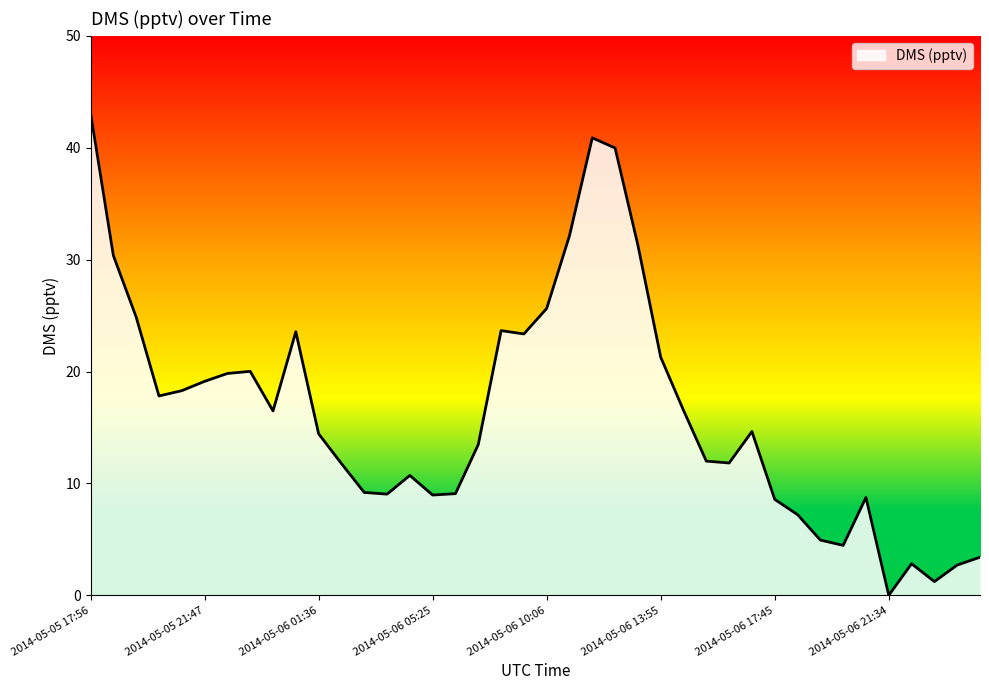

What is the greatest value displayed?

43.1